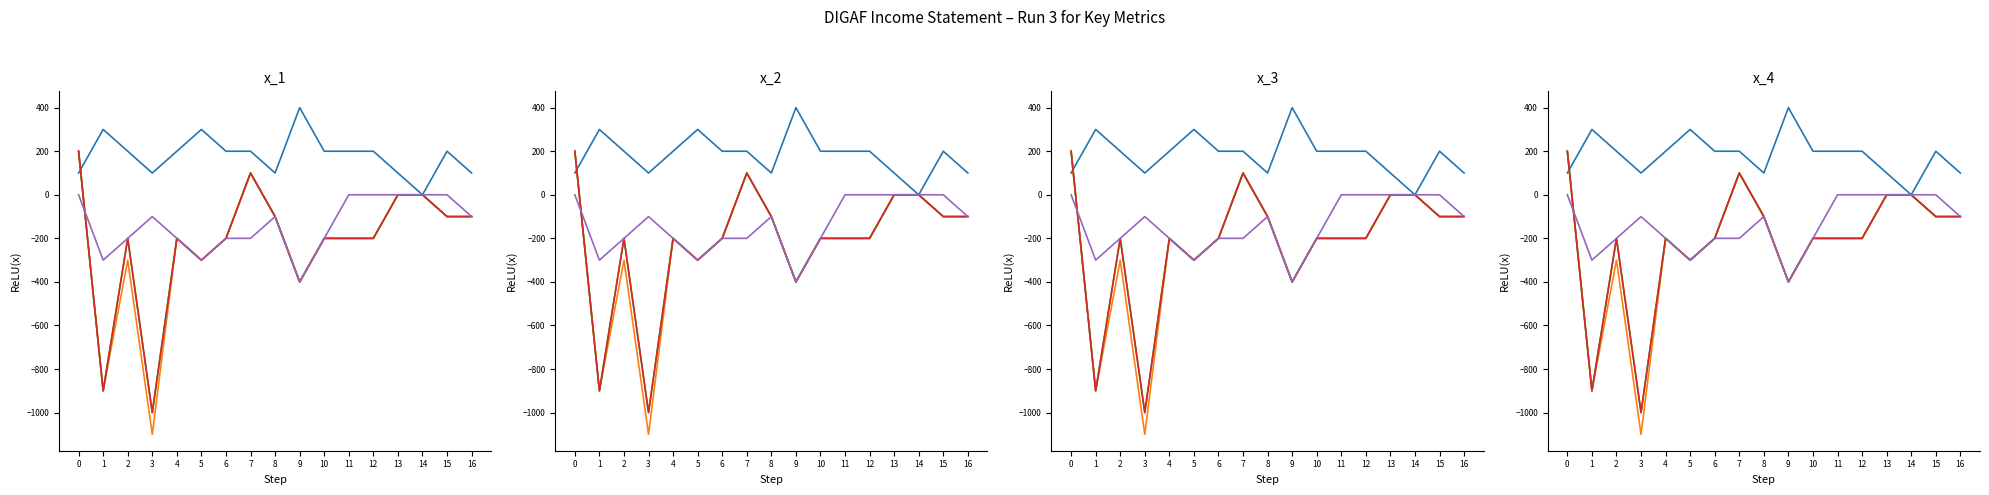

True or false: Net Income From Continuing Ops and Income Before Tax cross at least once.

False